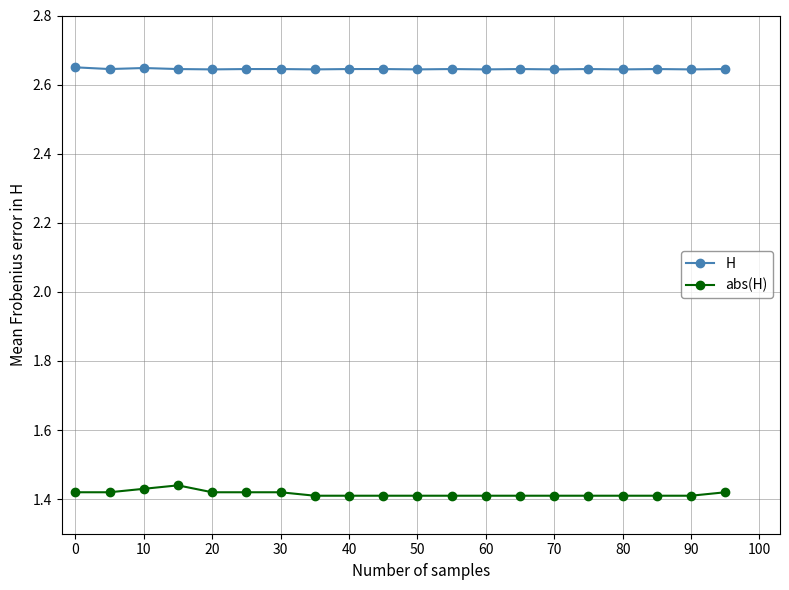

What are all the series names shown in the legend?

H, abs(H)